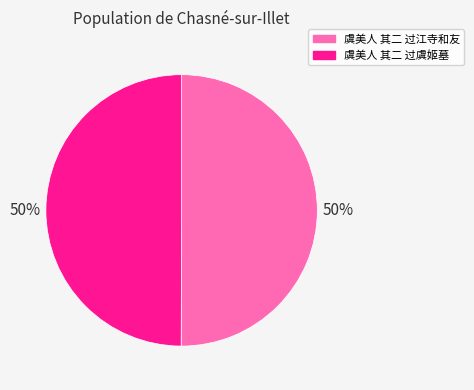

Approximately how many times larger is the value at 虞美人 其二 过江寺和友 compared to 虞美人 其二 过虞姬墓?

1.0